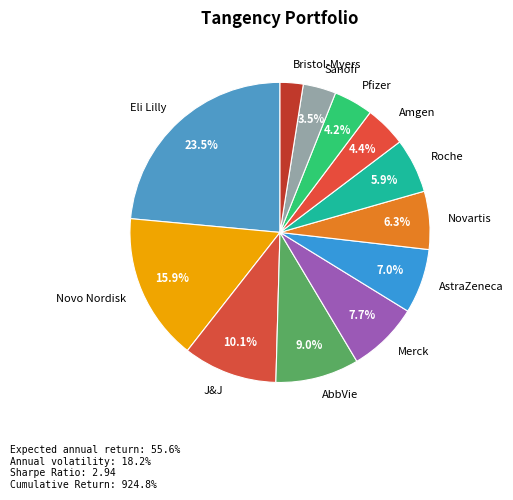

True or false: Pfizer accounts for 4% of the total.

True